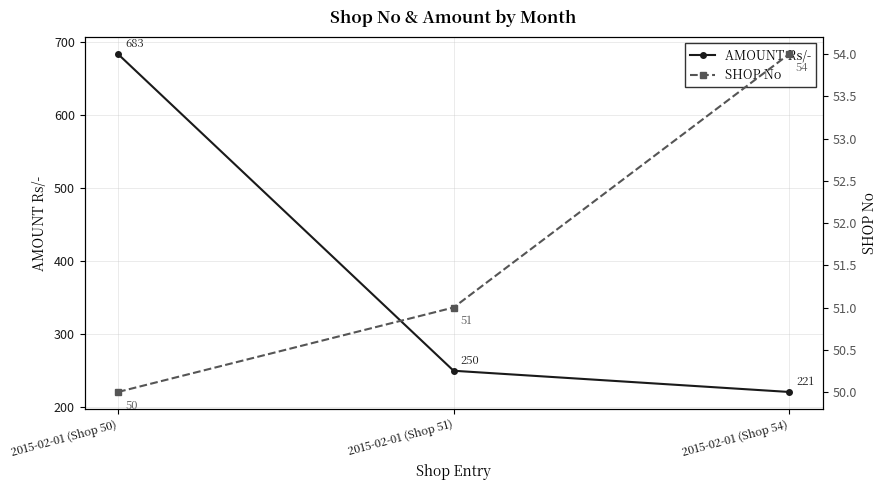

At which label is AMOUNT Rs/- closest to 452?

2015-02-01 (Shop 51)